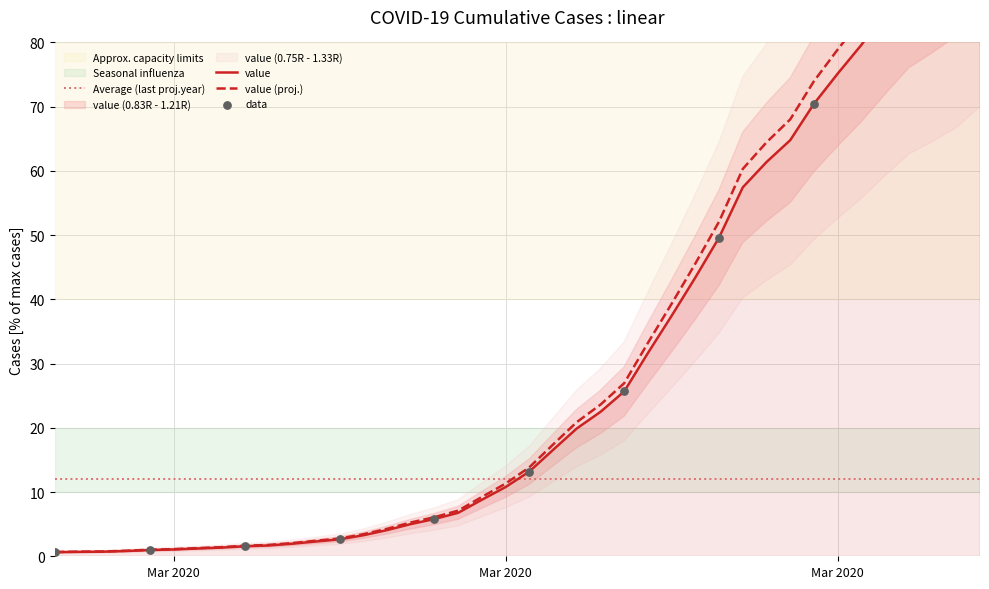

What is the change in value from 2020-03-08 to 2020-03-30?

+68.5